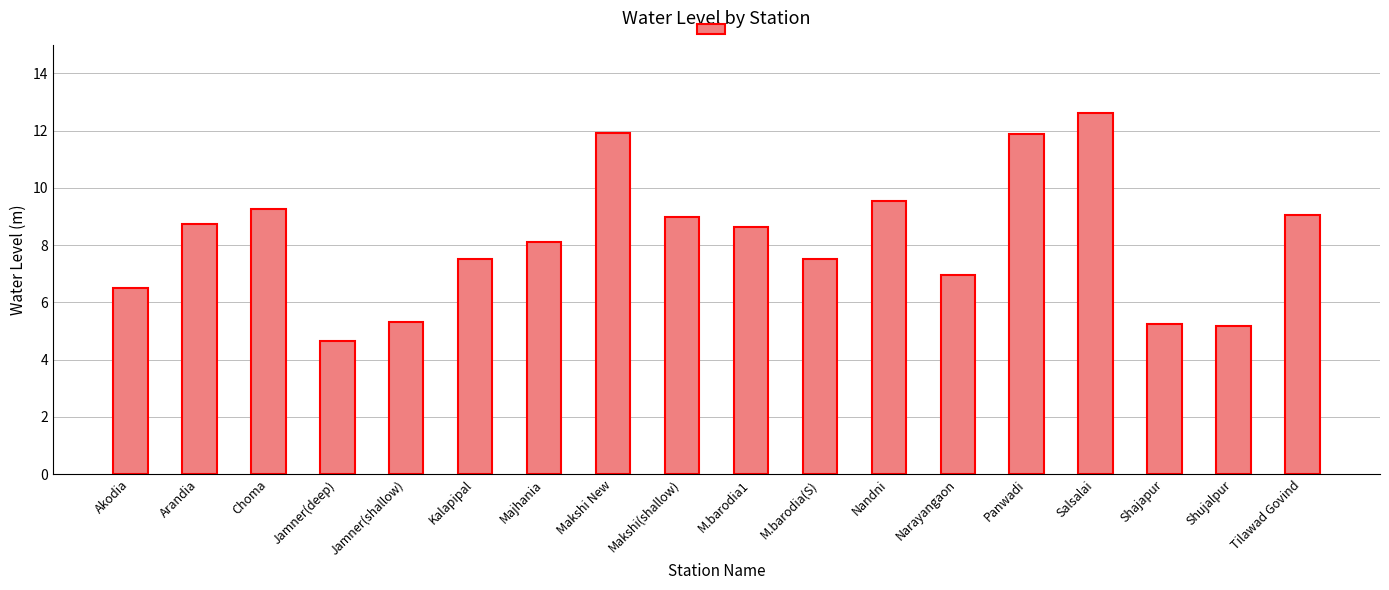

What is the change in value from Nandni to Tilawad Govind?

-0.5